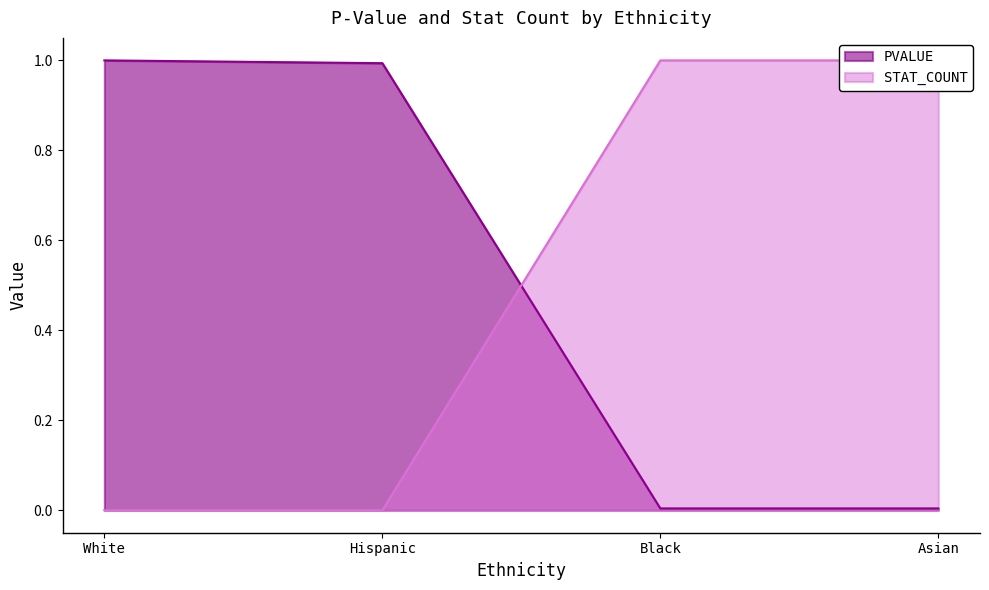

List the series in order of their overall mean, highest first.

PVALUE, STAT_COUNT